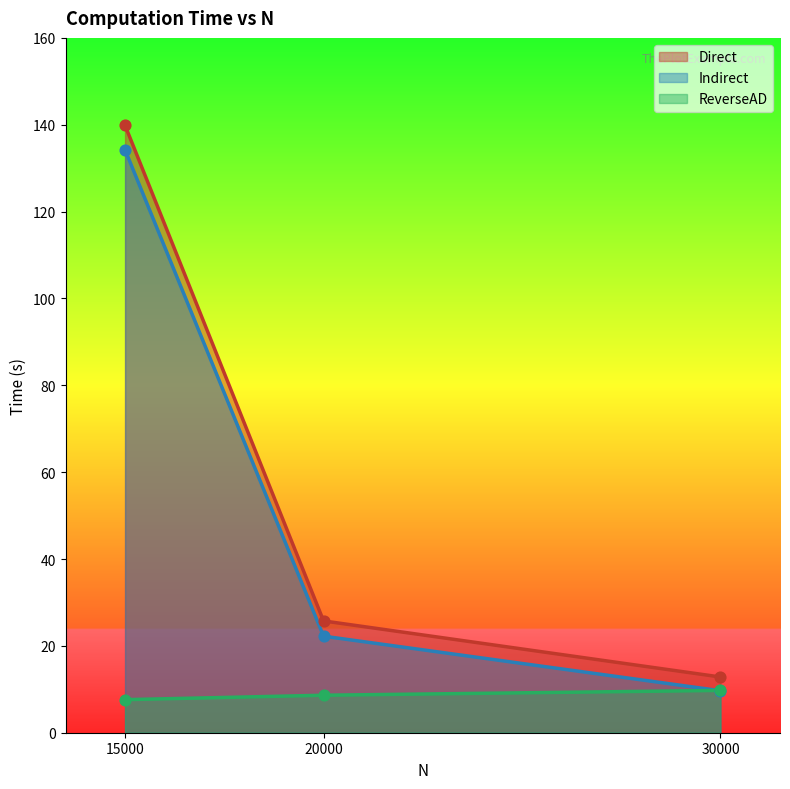

At how many categories does at least one series exceed 47?

1